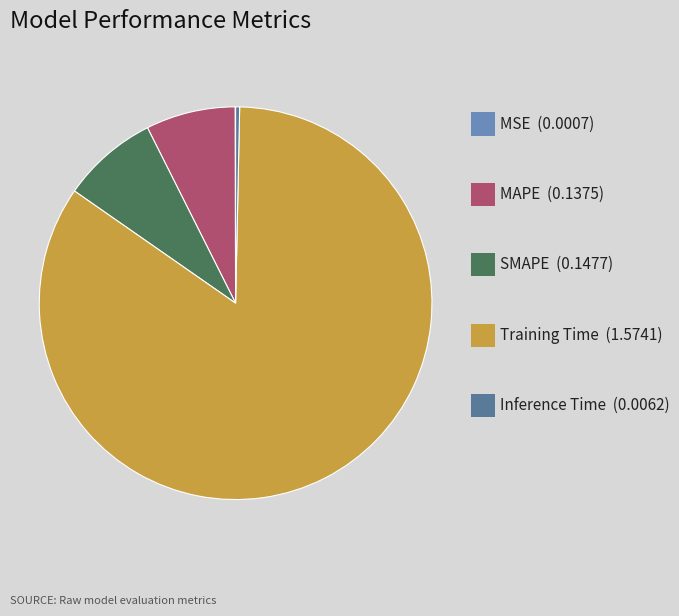

Is there any slice that represents more than half of the pie?

Yes